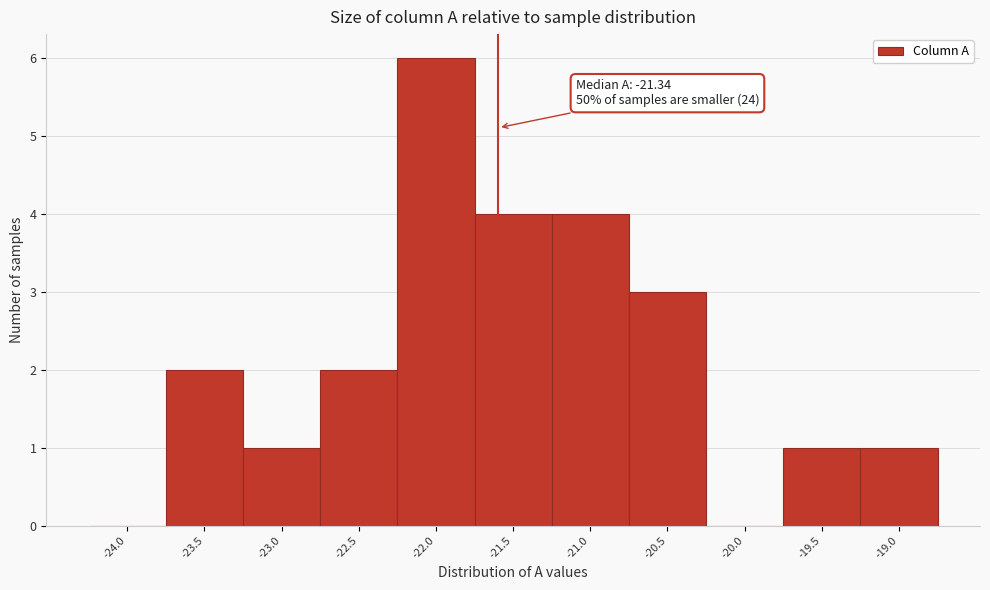

Reading left to right, transcribe all the data shown in this chart.

-24.0=0	-23.5=2	-23.0=1	-22.5=2	-22.0=6	-21.5=4	-21.0=4	-20.5=3	-20.0=0	-19.5=1	-19.0=1